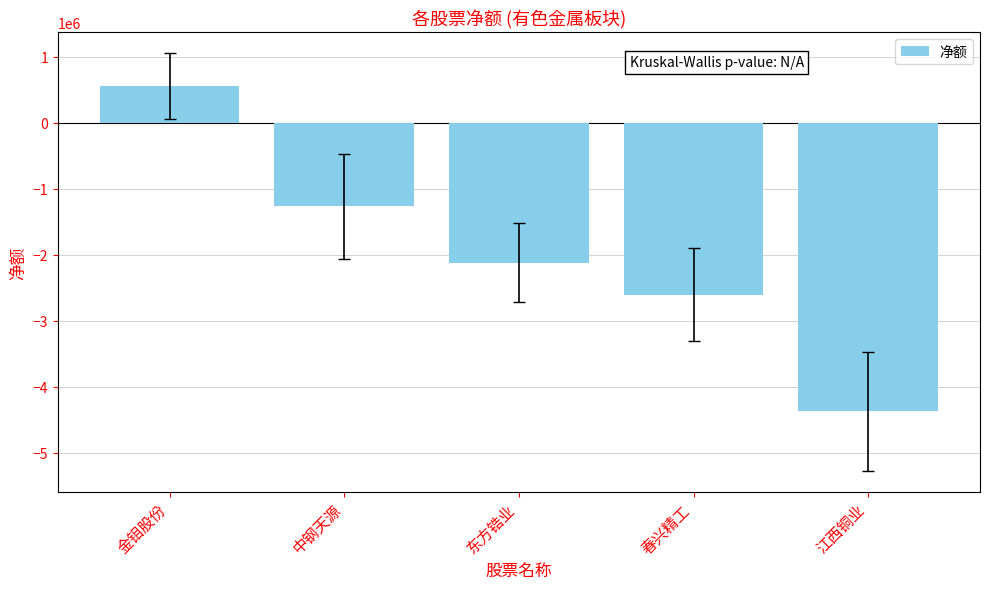

The chart shows a value of -637645 at 中钢天源. True or false?

False